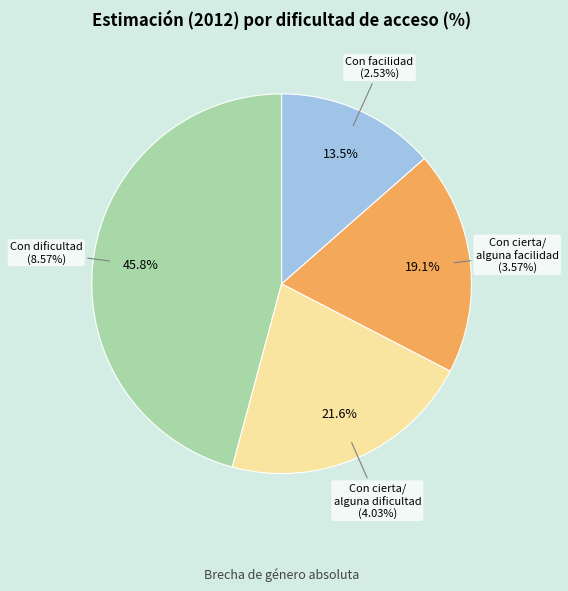

What is the change in value from Con cierta/alguna dificultad to Con cierta/alguna facilidad?

-0.5